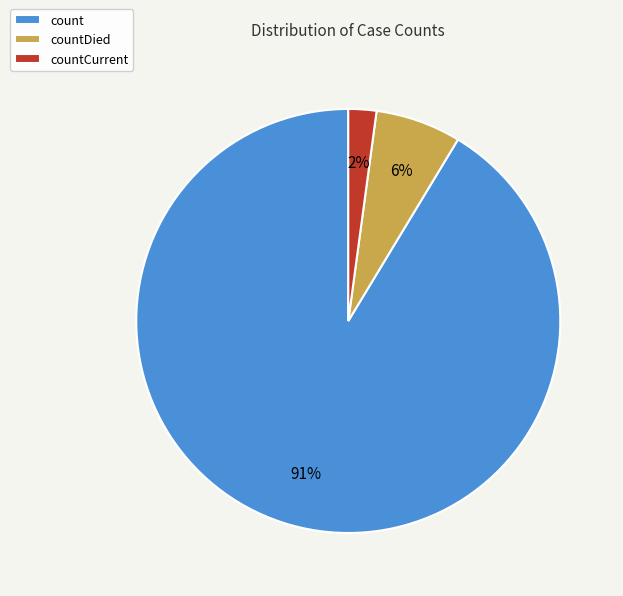

Does countDied account for over 50% of the chart?

No